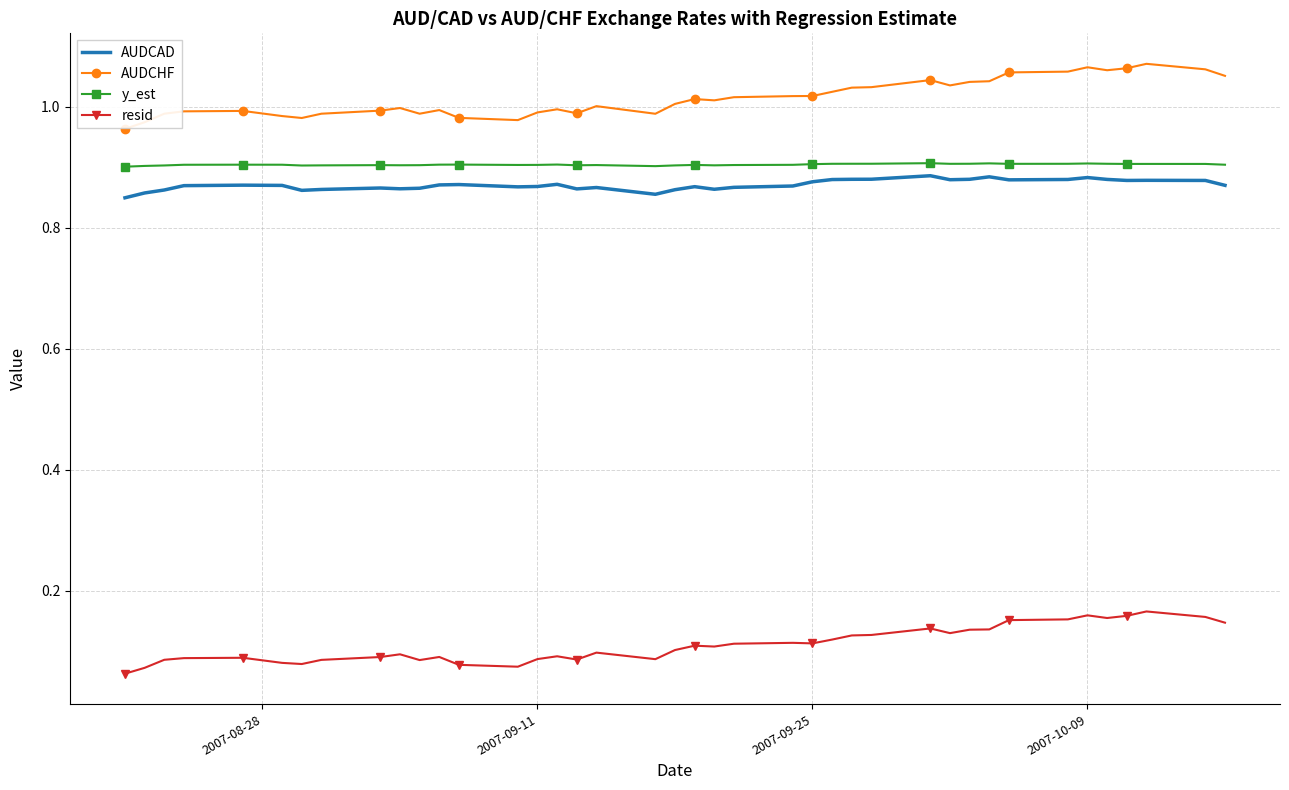

Which series has the largest range (max minus min)?

AUDCHF